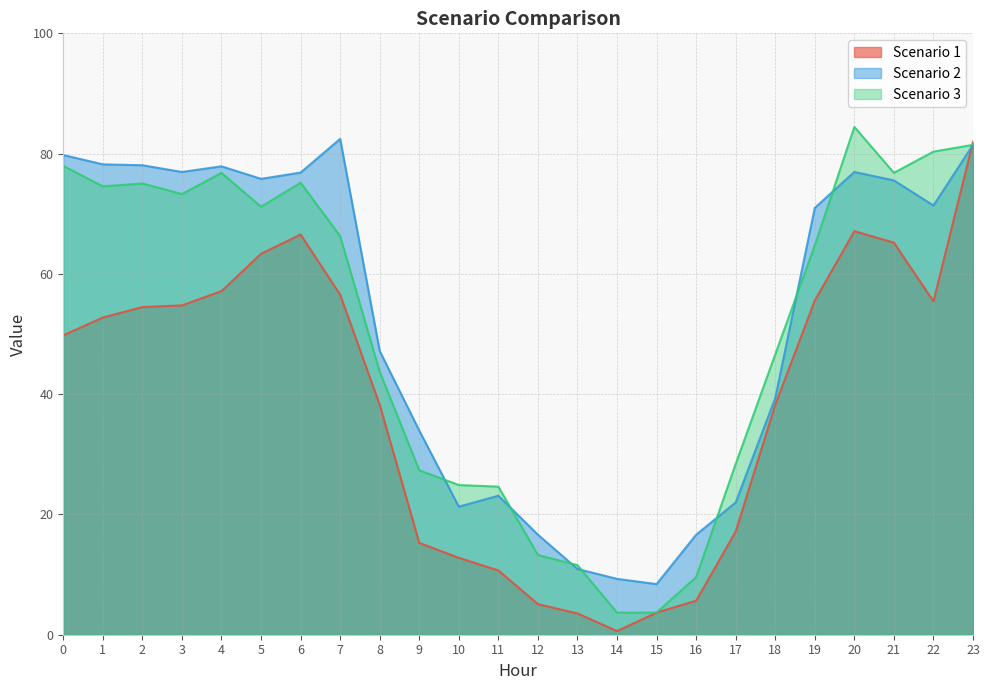

Is the value of Scenario 3 at 5 greater than the value of Scenario 2 at 17?

Yes